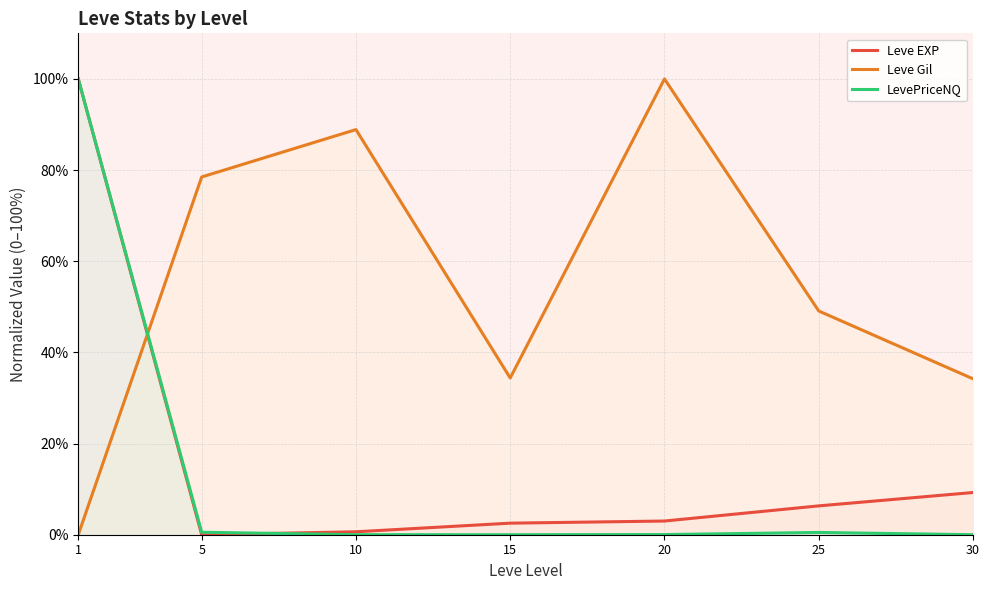

At which category does the chart reach its peak across all series?

1